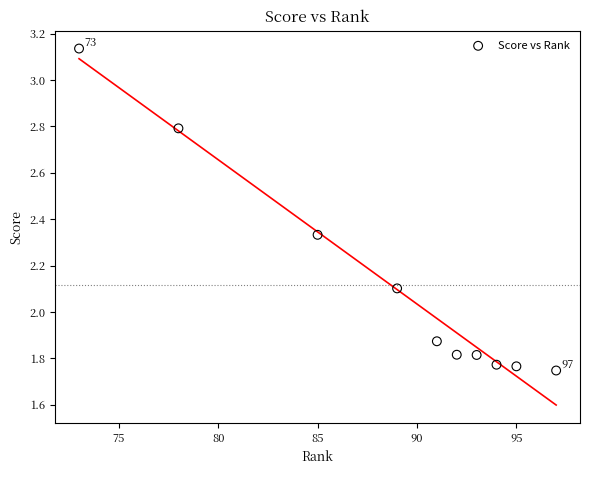

What Y value in the scatter plot is closest to 2?

2.1